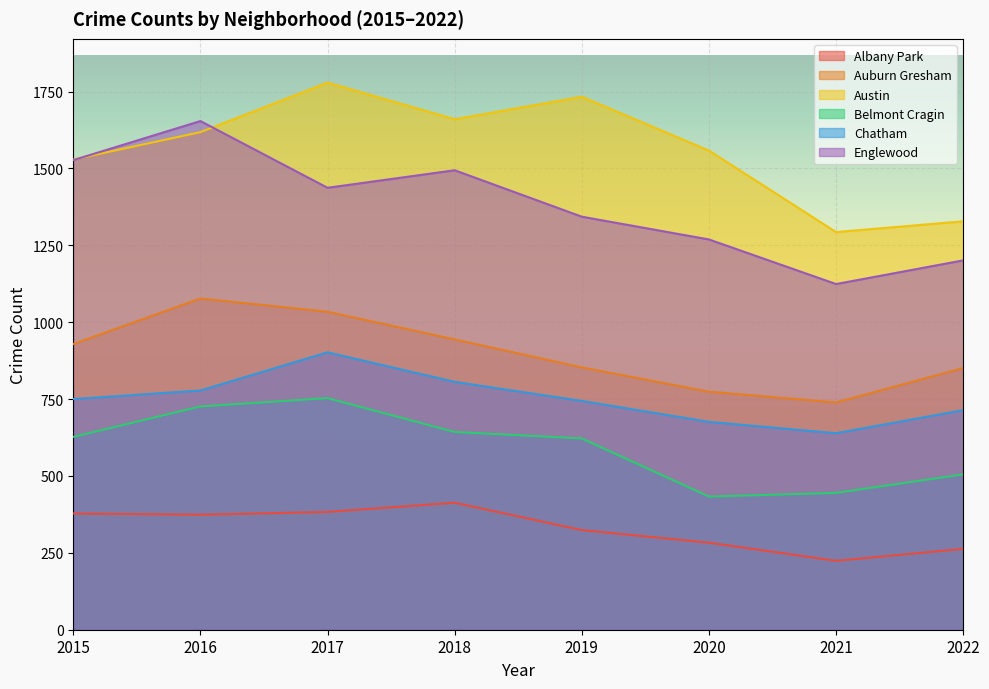

Rank the categories by Chatham value from lowest to highest.

2021, 2020, 2022, 2019, 2015, 2016, 2018, 2017